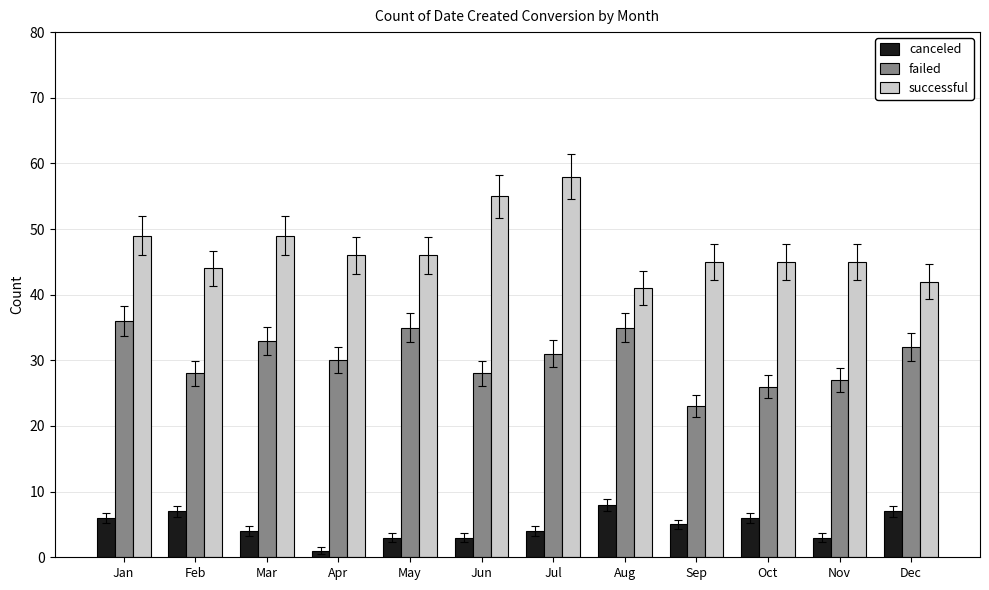

Is the value of successful at Mar greater than the value of failed at Sep?

Yes